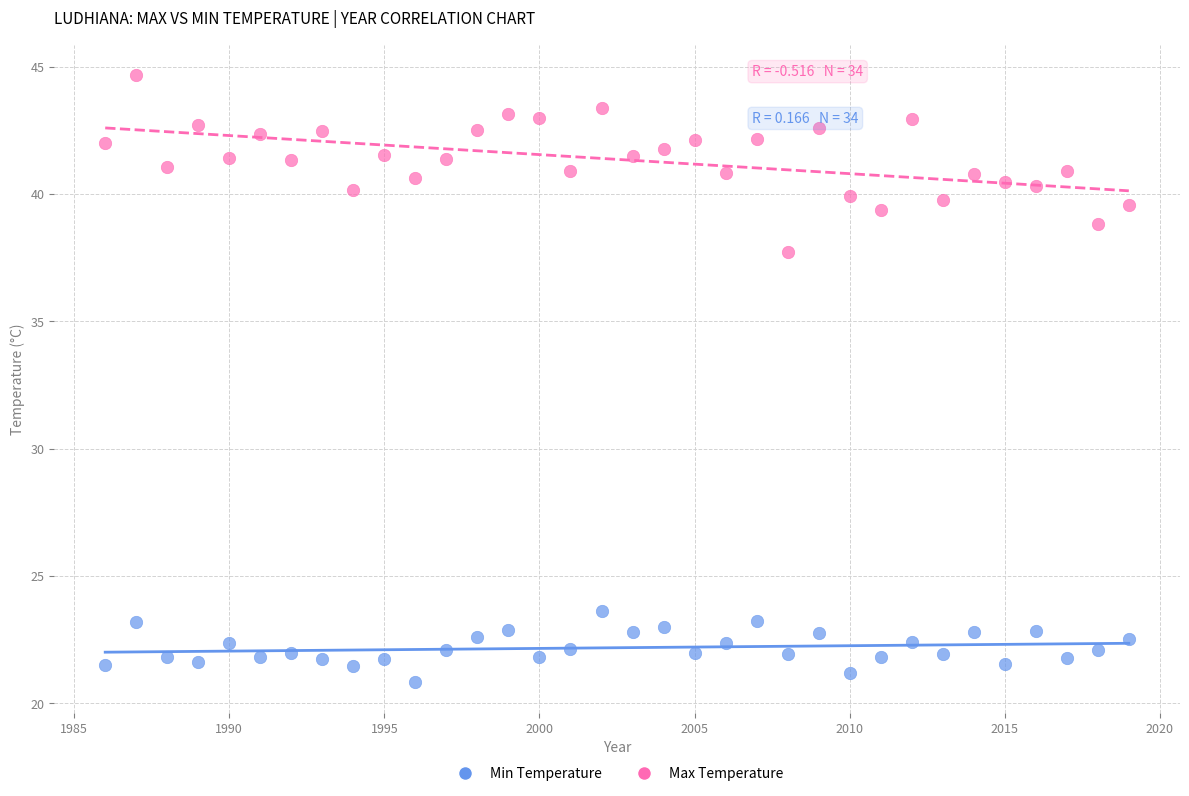

Which series has the widest spread of Y values?

Max Temperature